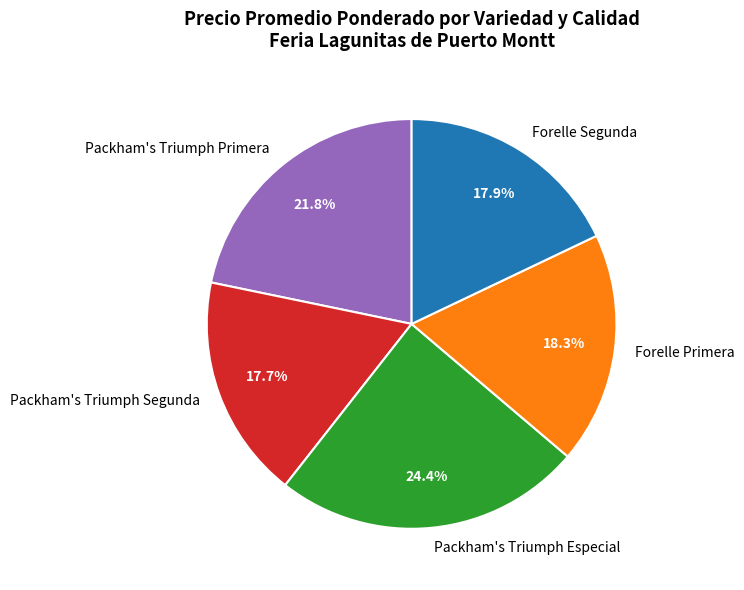

How much of the chart is everything except Forelle Primera?

81.7%